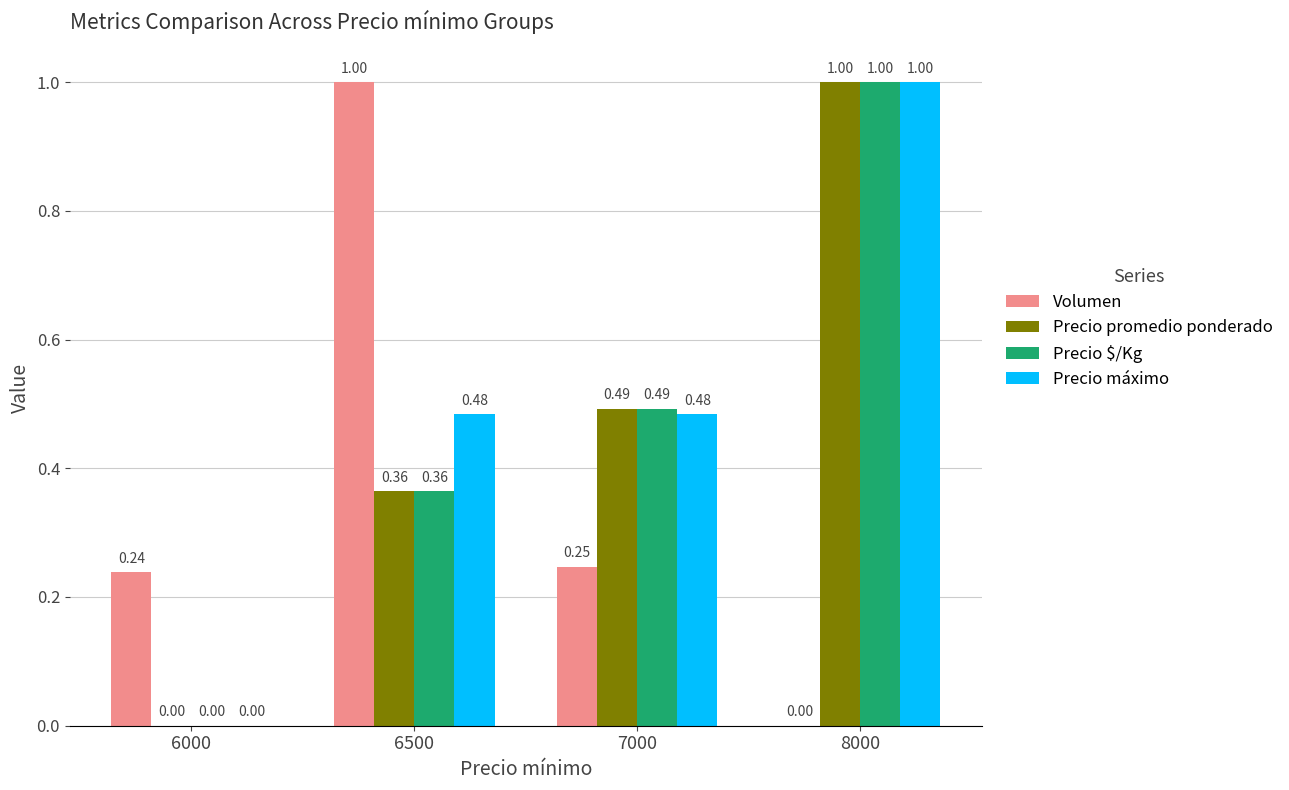

Count the Volumen values in the range 0 to 1.

4